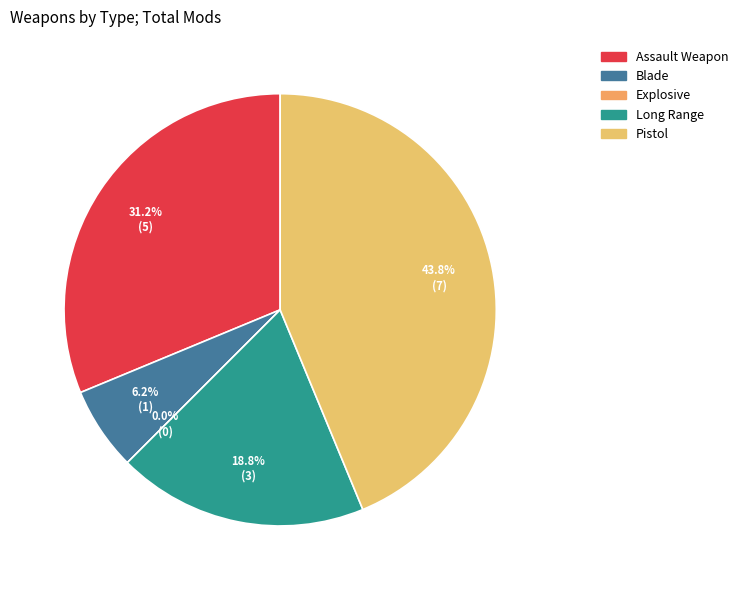

To the nearest percent, what percentage of the pie is Blade?

6%